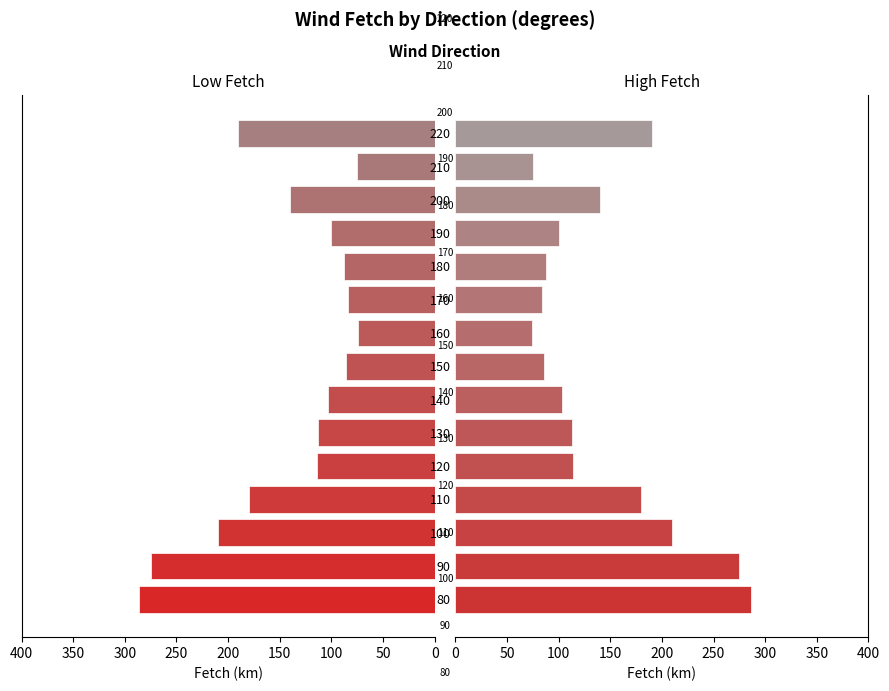

Rank the series by their maximum value, from highest to lowest.

fetch (left), fetch (right)